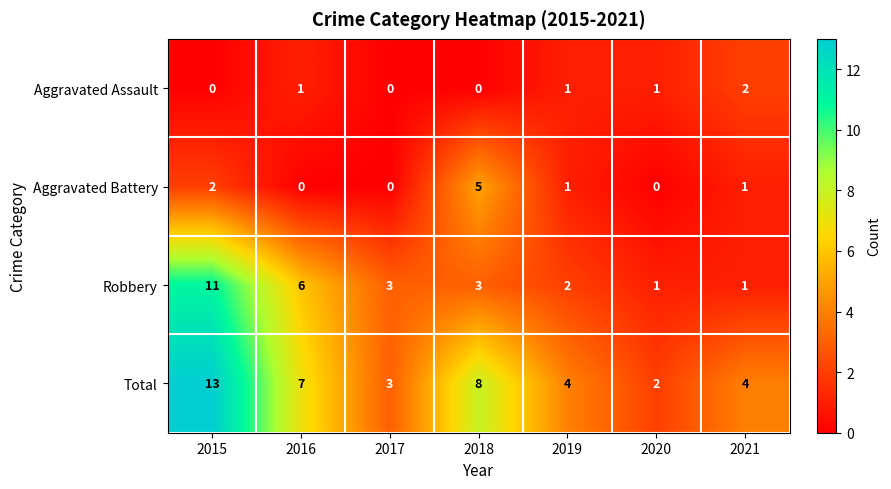

The Total series shows 12 at 2016. True or false?

False